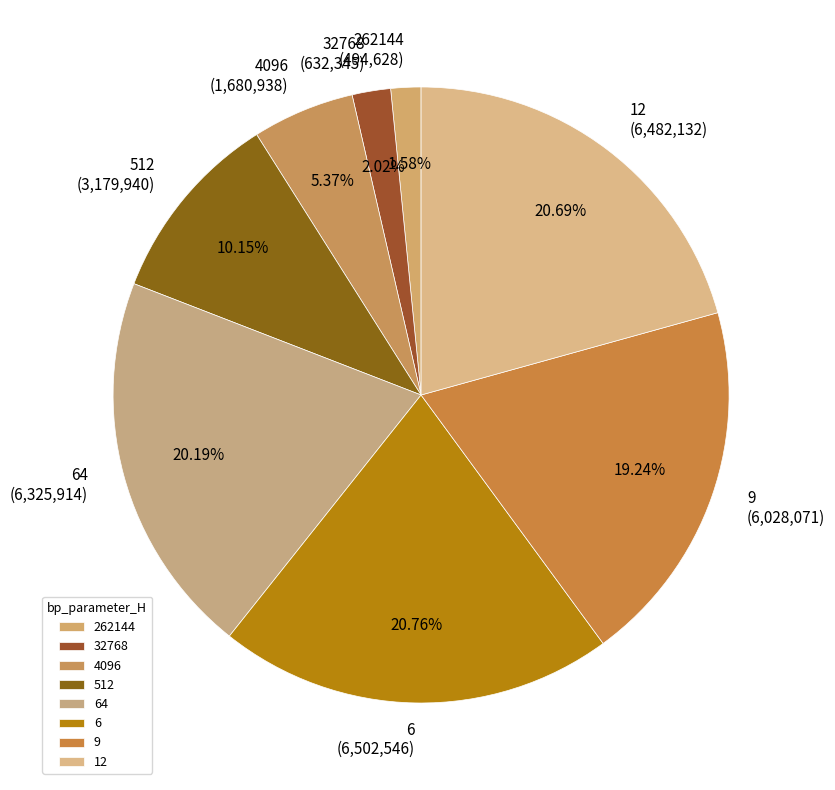

Is there any slice that represents more than half of the pie?

No